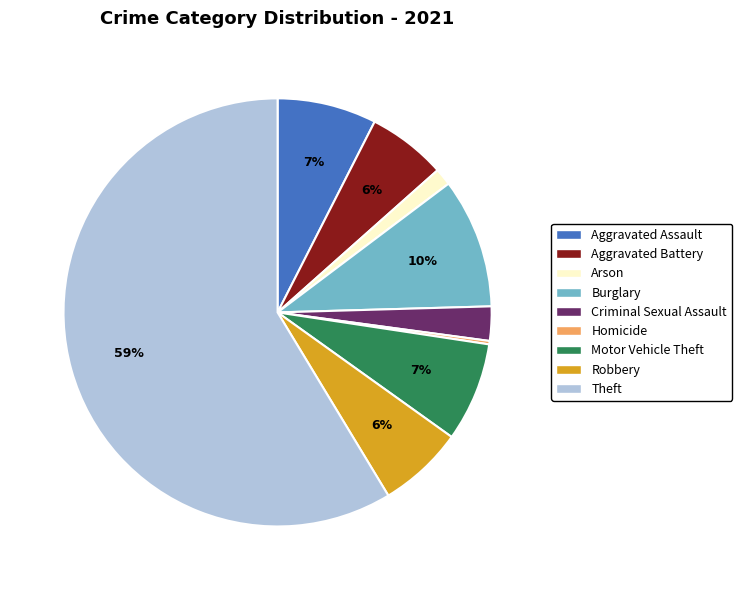

Does Theft account for over 50% of the chart?

Yes